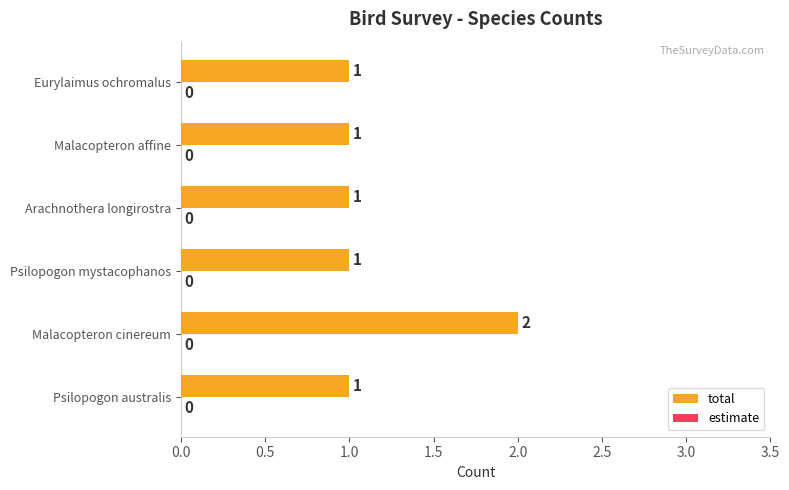

What is the sum of all values?

7